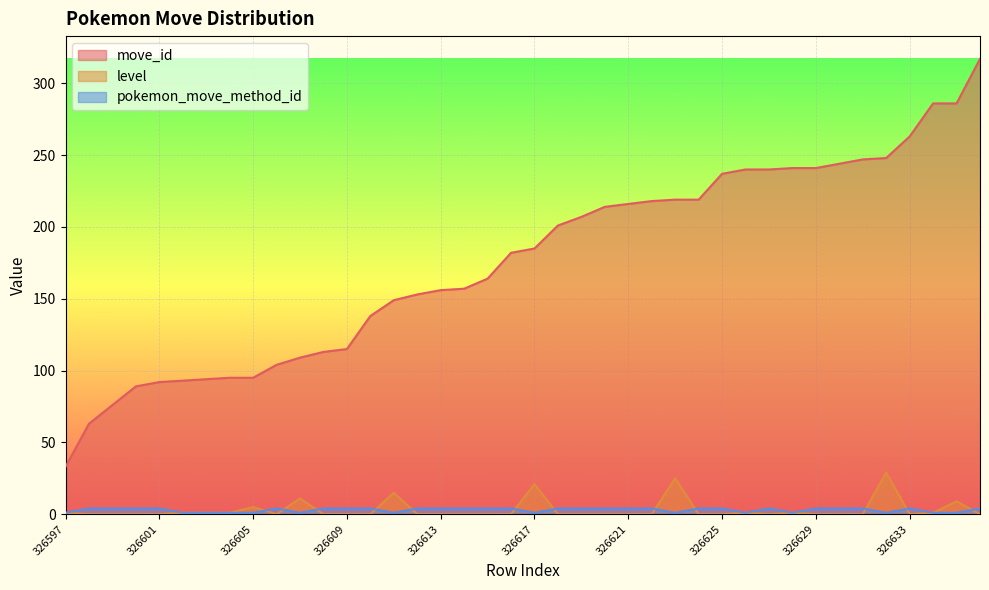

True or false: pokemon_move_method_id has a value of 0 at 326603.

False